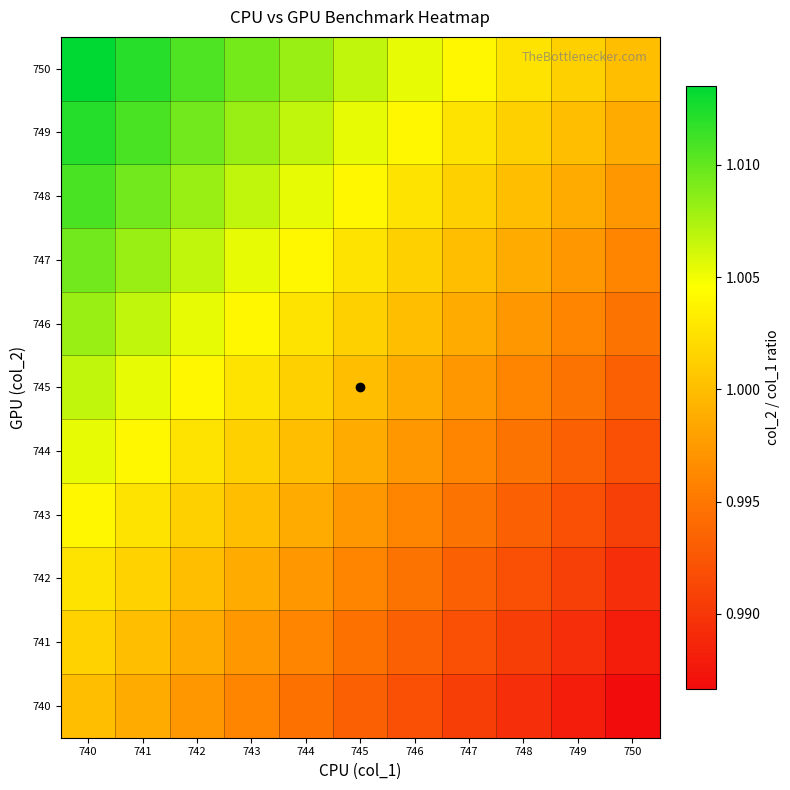

Reading left to right, extract all data points from this chart.

740: 740=1.0	741=1.0	742=1.0	743=1.0	744=1.0	745=1.0	746=1.0	747=1.0	748=1.0	749=1.0	750=1.0
741: 740=1.0	741=1.0	742=1.0	743=1.0	744=1.0	745=1.0	746=1.0	747=1.0	748=1.0	749=1.0	750=1.0
742: 740=1.0	741=1.0	742=1.0	743=1.0	744=1.0	745=1.0	746=1.0	747=1.0	748=1.0	749=1.0	750=1.0
743: 740=1.0	741=1.0	742=1.0	743=1.0	744=1.0	745=1.0	746=1.0	747=1.0	748=1.0	749=1.0	750=1.0
744: 740=1.0	741=1.0	742=1.0	743=1.0	744=1.0	745=1.0	746=1.0	747=1.0	748=1.0	749=1.0	750=1.0
745: 740=1.0	741=1.0	742=1.0	743=1.0	744=1.0	745=1.0	746=1.0	747=1.0	748=1.0	749=1.0	750=1.0
746: 740=1.0	741=1.0	742=1.0	743=1.0	744=1.0	745=1.0	746=1.0	747=1.0	748=1.0	749=1.0	750=1.0
747: 740=1.0	741=1.0	742=1.0	743=1.0	744=1.0	745=1.0	746=1.0	747=1.0	748=1.0	749=1.0	750=1.0
748: 740=1.0	741=1.0	742=1.0	743=1.0	744=1.0	745=1.0	746=1.0	747=1.0	748=1.0	749=1.0	750=1.0
749: 740=1.0	741=1.0	742=1.0	743=1.0	744=1.0	745=1.0	746=1.0	747=1.0	748=1.0	749=1.0	750=1.0
750: 740=1.0	741=1.0	742=1.0	743=1.0	744=1.0	745=1.0	746=1.0	747=1.0	748=1.0	749=1.0	750=1.0